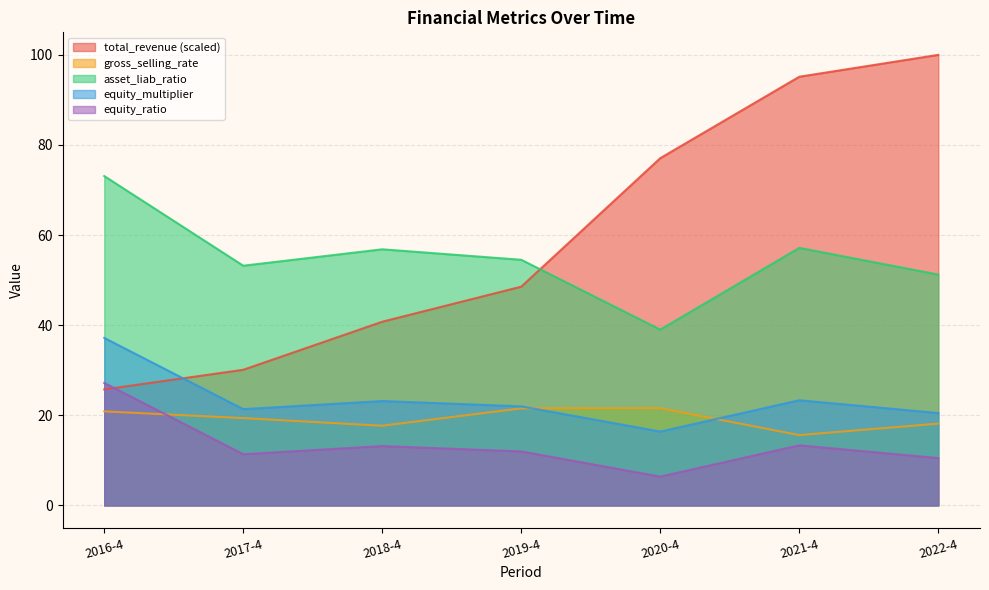

Where is the first local minimum for gross_selling_rate?

2018-4